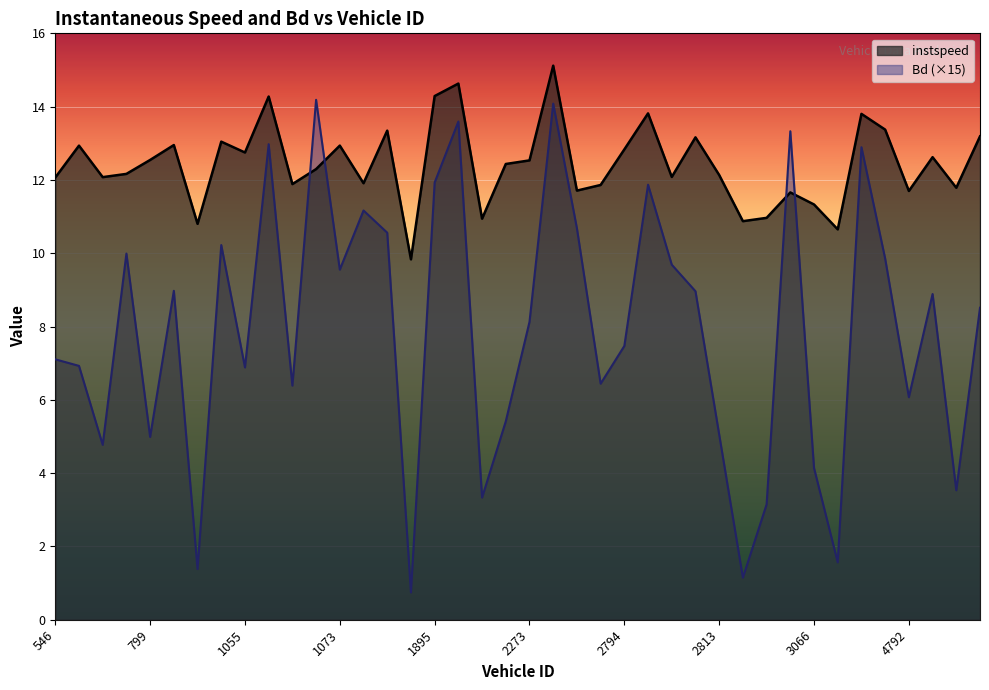

Between which two adjacent categories do Bd and instspeed first intersect?

1063 and 1065